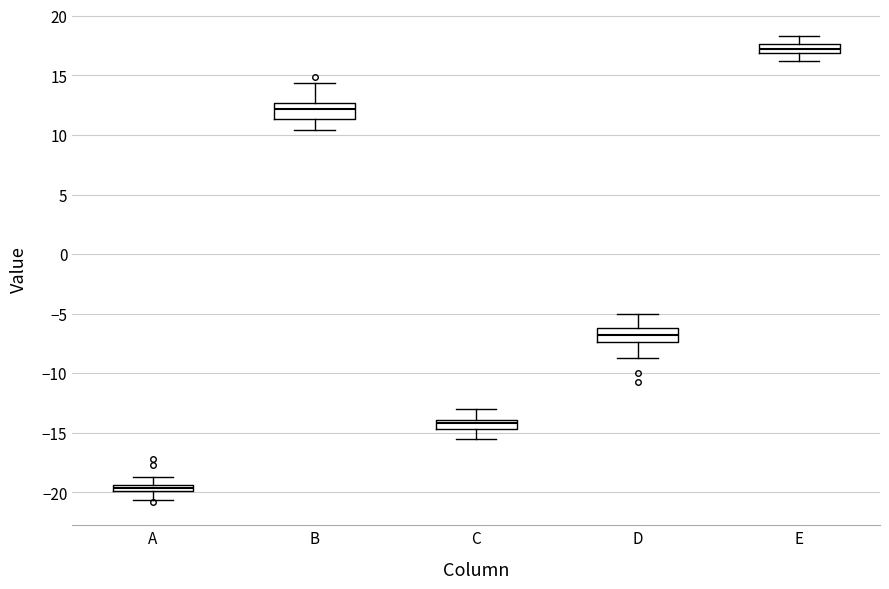

Where does the median line of the box for D sit on the y-axis? The values are not printed on the chart, so give them approximately, as read against the axis.

-7.0